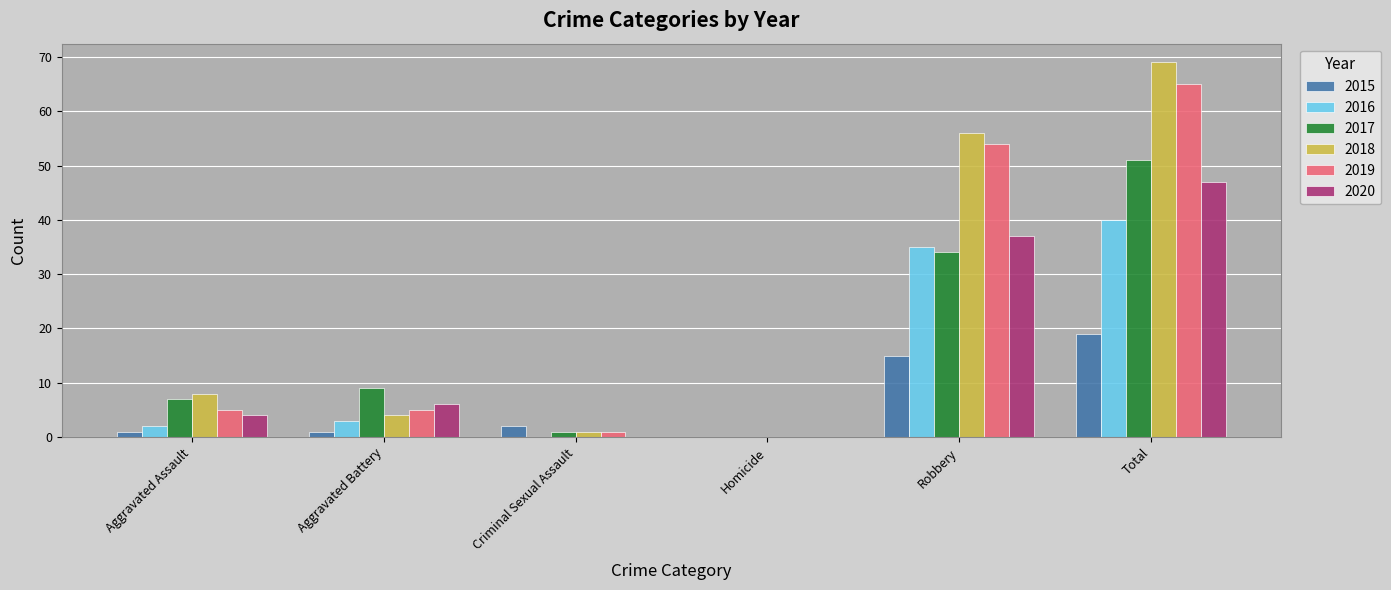

What is the spread (max minus min) of values at Aggravated Battery?

8